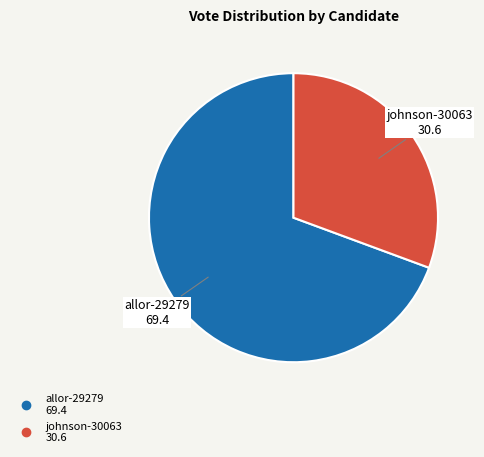

How many segments does this pie chart have?

2